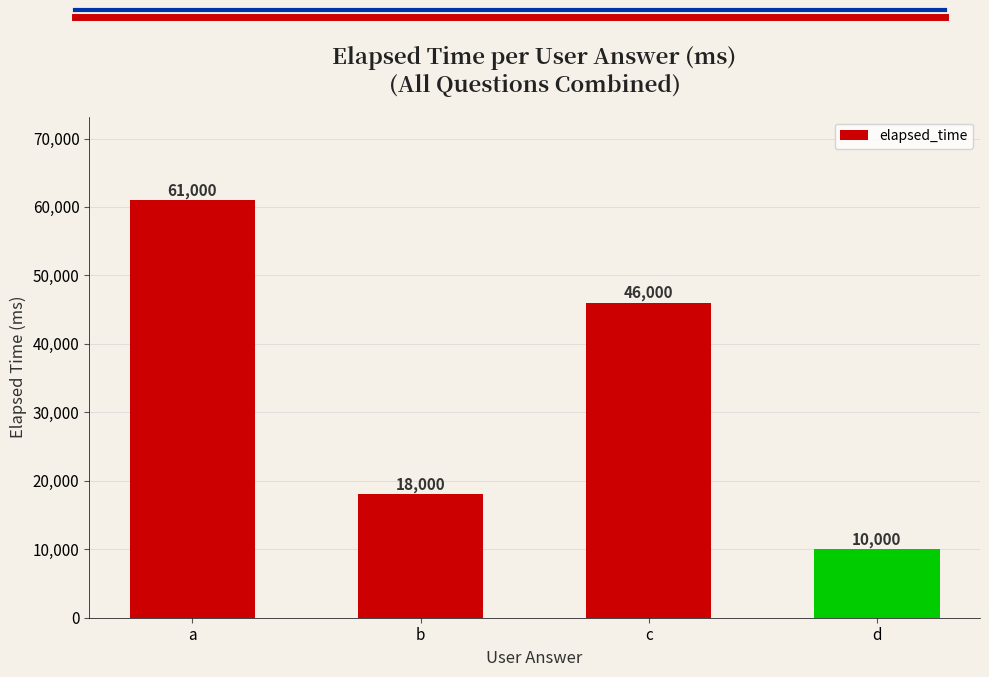

What is the smallest value displayed?

10000